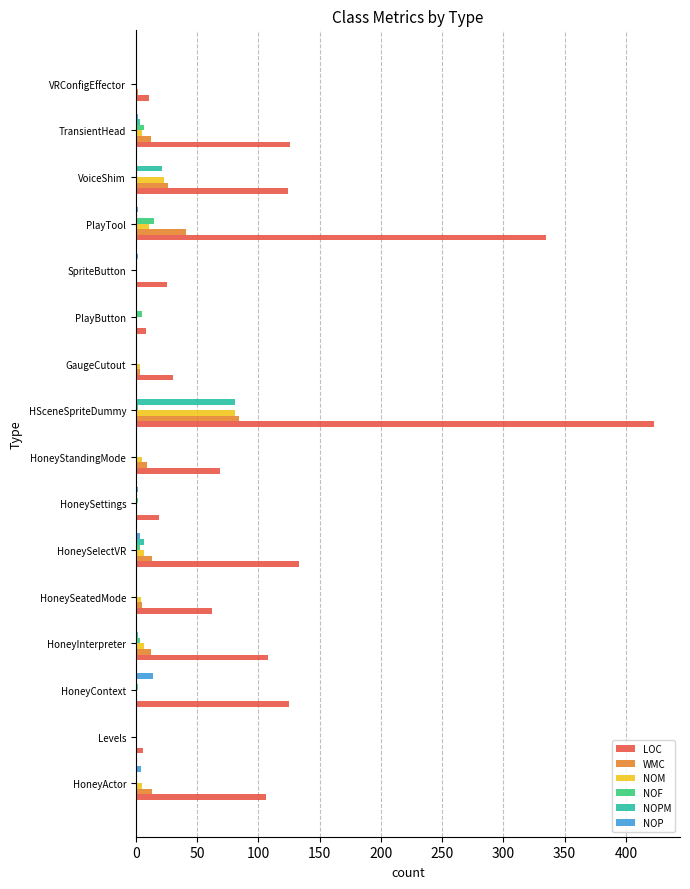

Count the number of data series in this chart.

6